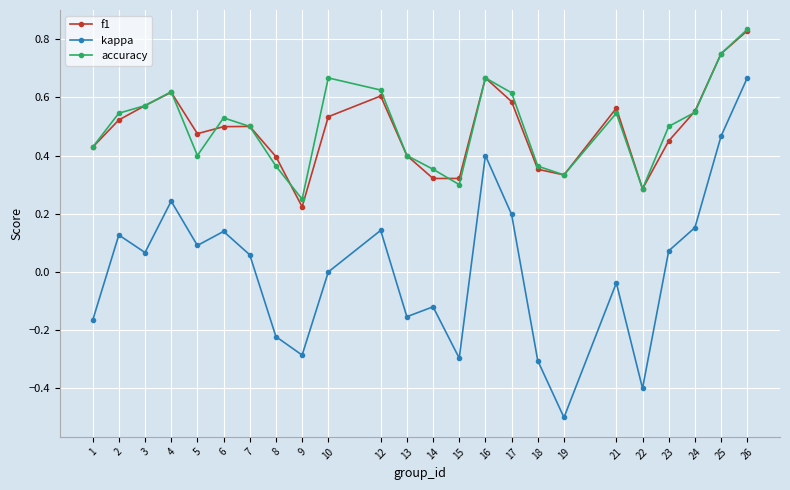

Which category has the highest value in the accuracy series?

26